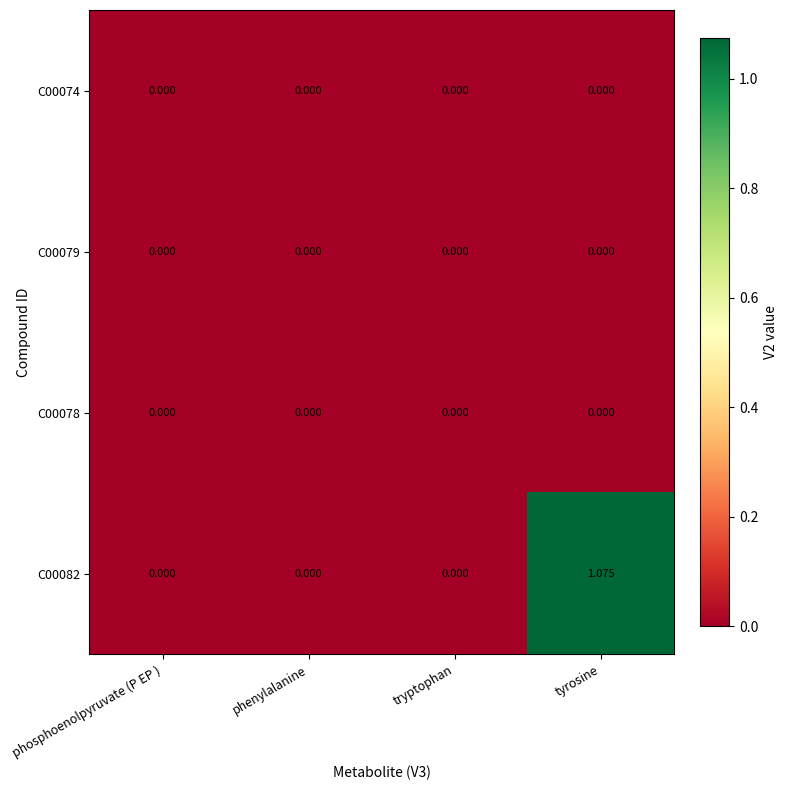

At which category does the chart reach its peak across all series?

tyrosine